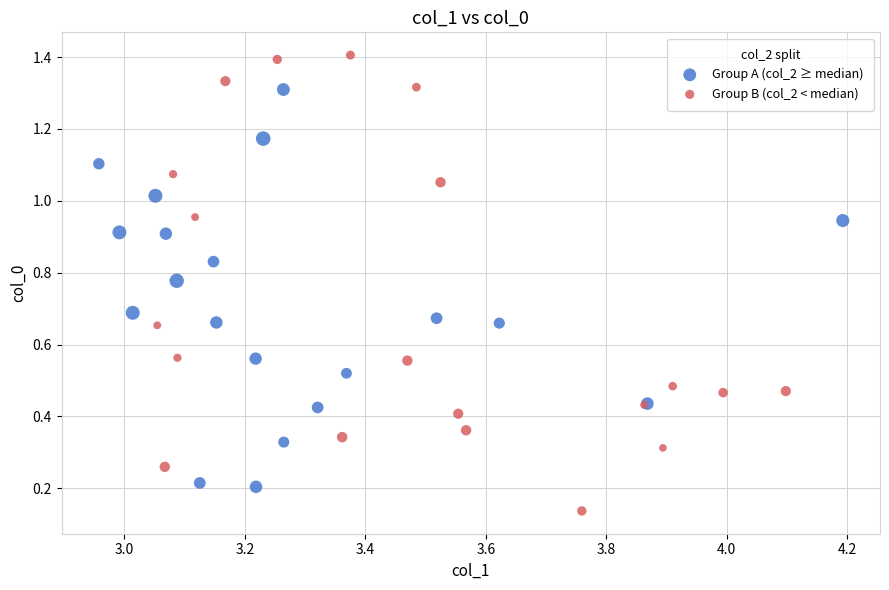

Which series reaches the minimum Y coordinate?

Group B (col_2 < median)